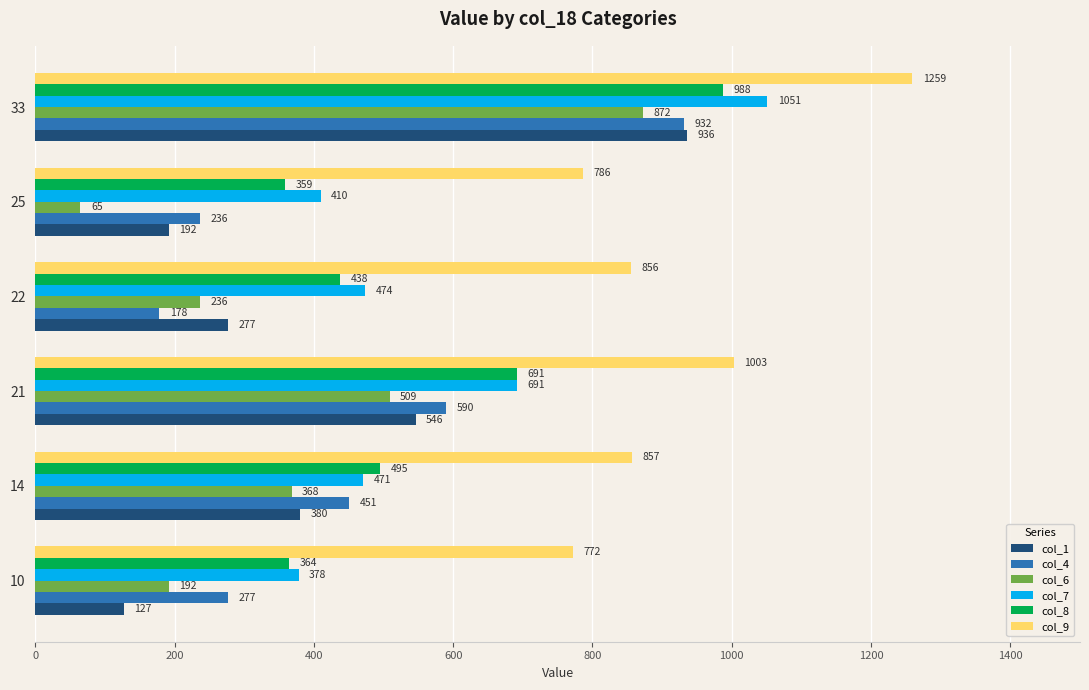

How many data points in col_1 are less than 380?

3